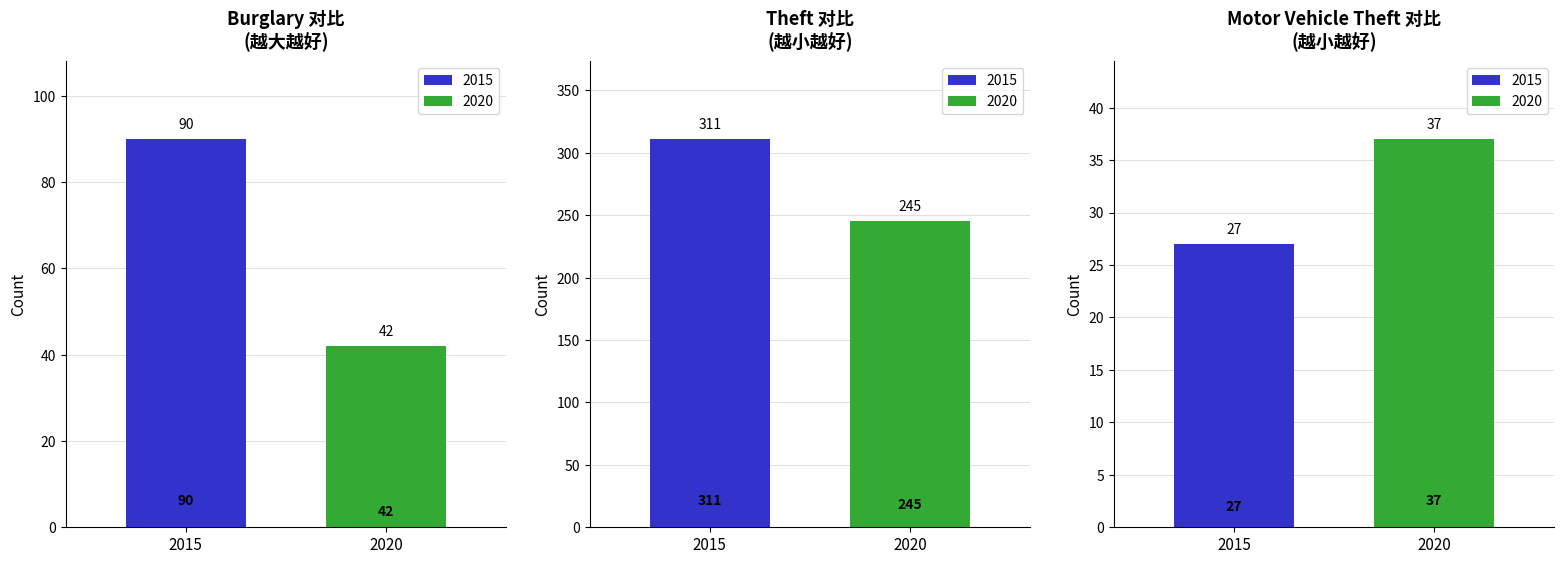

Which series has the widest spread of values?

2015